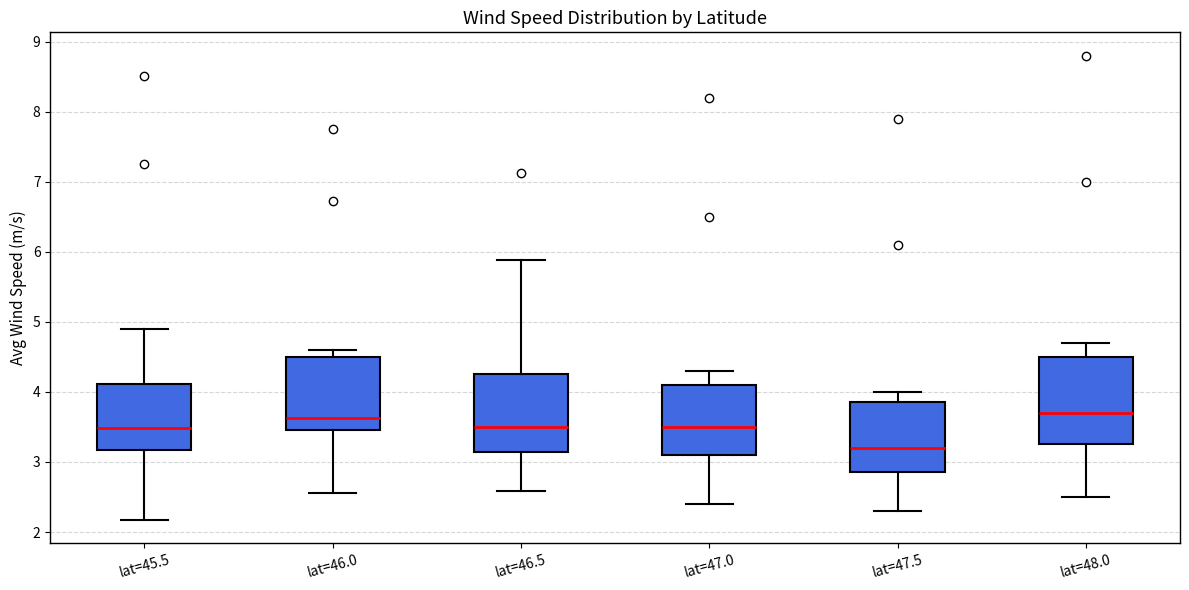

Reading left to right, transcribe this box plot: for each box, give where its median line is, the range the box spans, and where its two whiskers end, as read against the y-axis. The values are not printed on the chart, so give them approximately, as read against the axis.

lat=45.5: median 3.5, box 3.2 to 4.1, whiskers 2.2 to 4.9
lat=46.0: median 3.6, box 3.5 to 4.5, whiskers 2.6 to 4.6
lat=46.5: median 3.5, box 3.1 to 4.3, whiskers 2.6 to 5.9
lat=47.0: median 3.5, box 3.1 to 4.1, whiskers 2.4 to 4.3
lat=47.5: median 3.2, box 2.9 to 3.9, whiskers 2.3 to 4.0
lat=48.0: median 3.7, box 3.3 to 4.5, whiskers 2.5 to 4.7